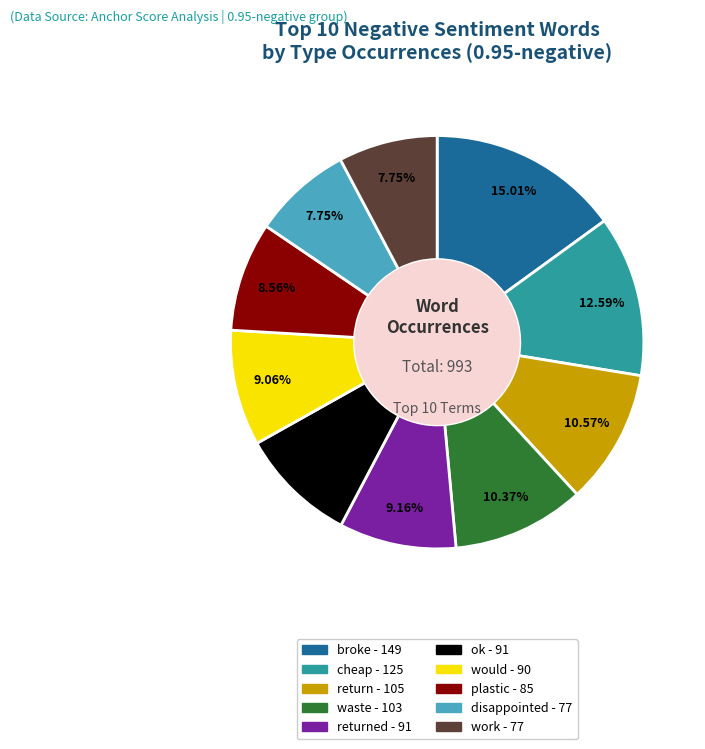

Is there any slice that represents more than half of the pie?

No